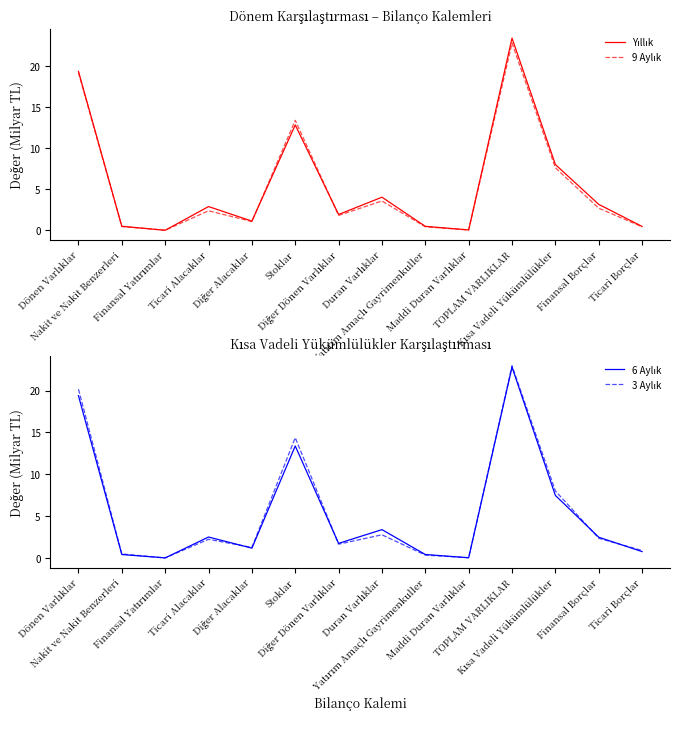

How many intersections are there between 9 Aylık and Yıllık?

4